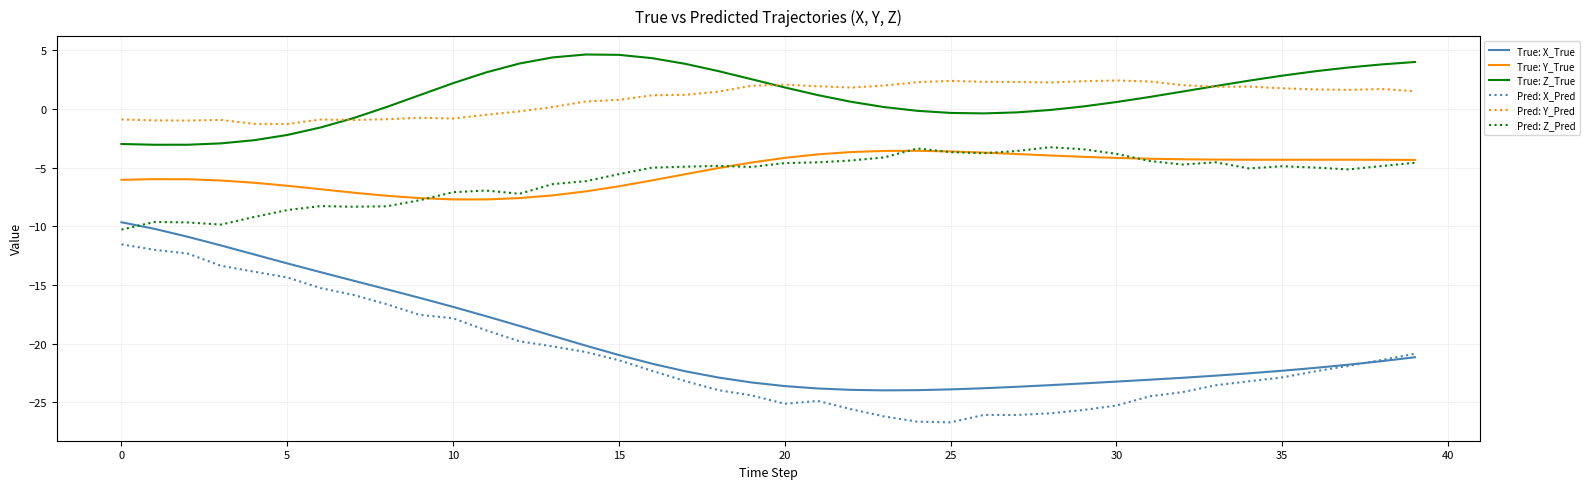

In Pred: X_Pred, how many points are higher than both neighbors (excluding endpoints)?

2